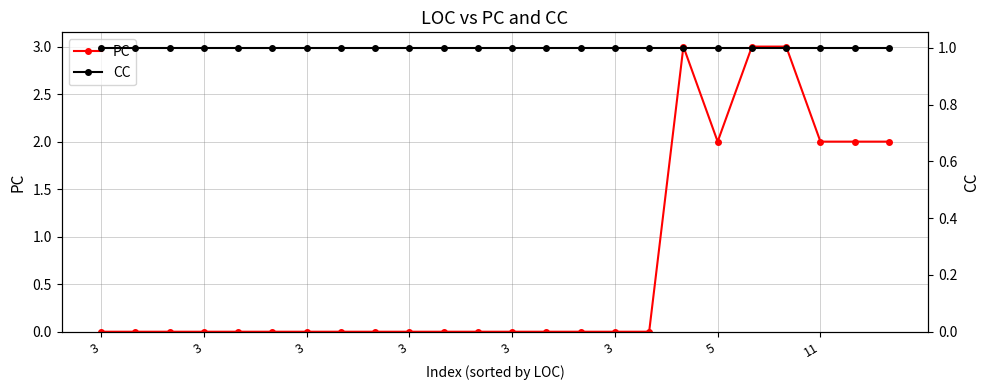

The CC series shows 1 at 3. True or false?

True